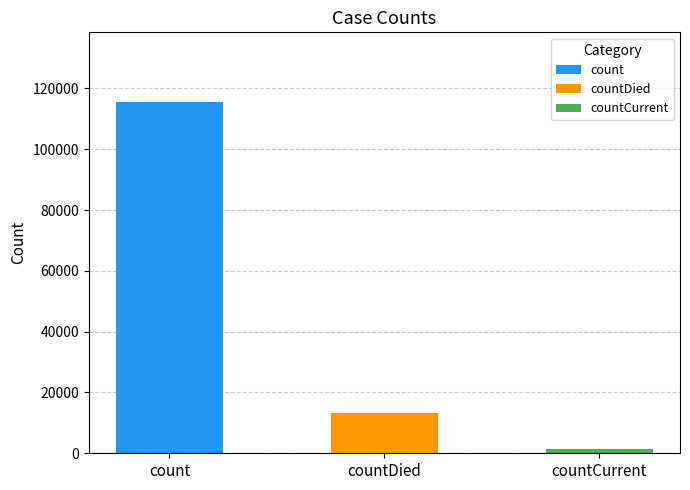

Rank the categories by value from lowest to highest.

countCurrent, countDied, count